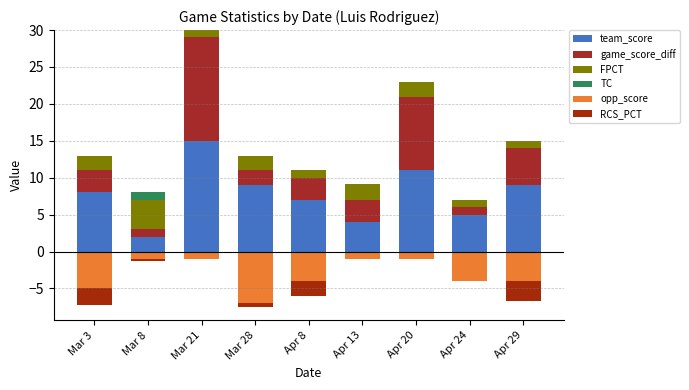

What is the difference between the team_score values at Mar 8 and Apr 8?

5.0